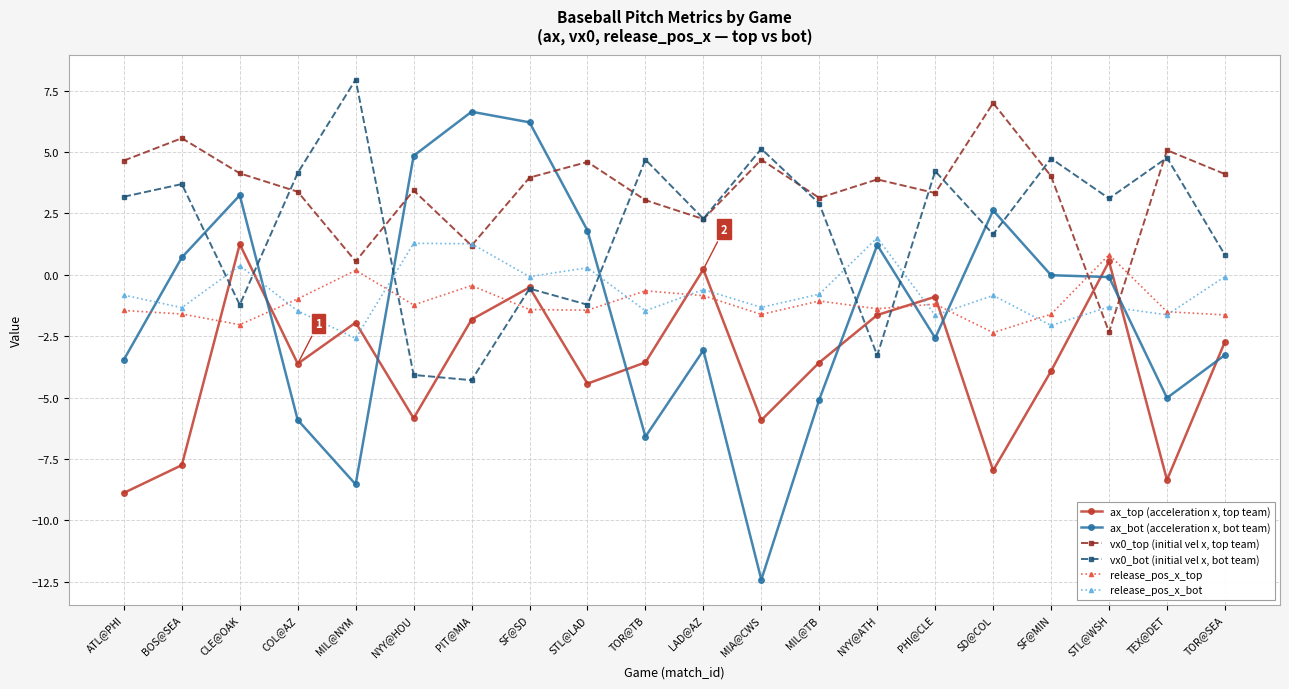

What is the average value of the release_pos_x_bot series?

-0.7